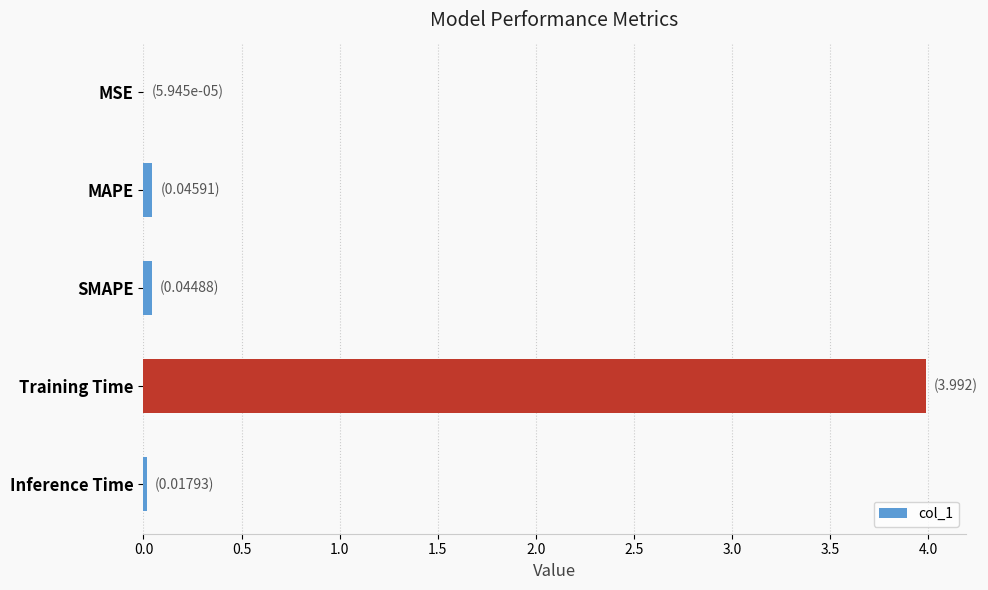

What is the average value?

0.8